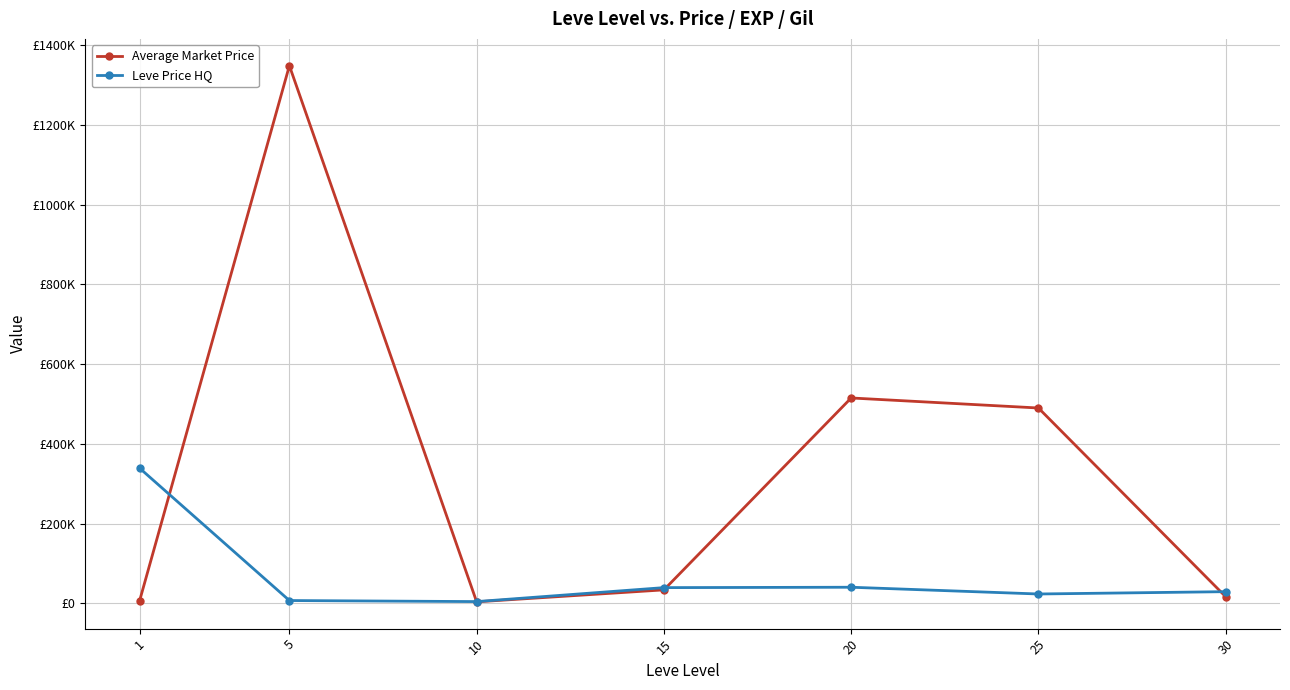

What are all the series names shown in the legend?

Average Market Price, Leve Price HQ